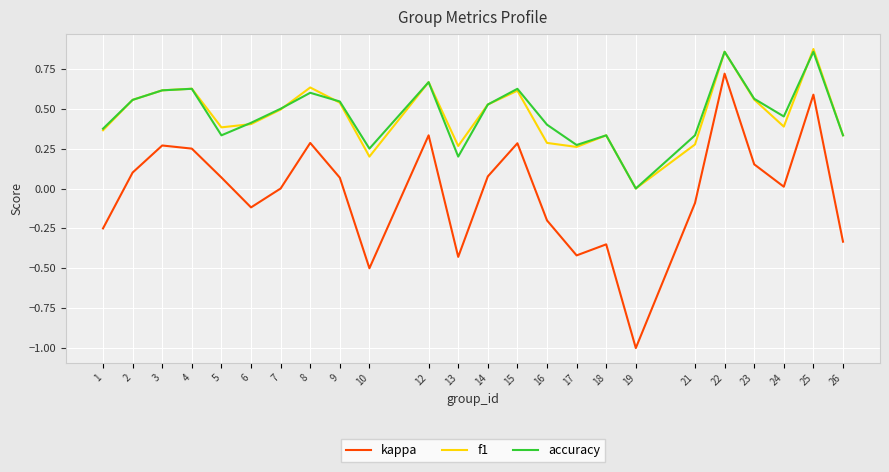

The value of accuracy at 14 is 0.5. True or false?

True